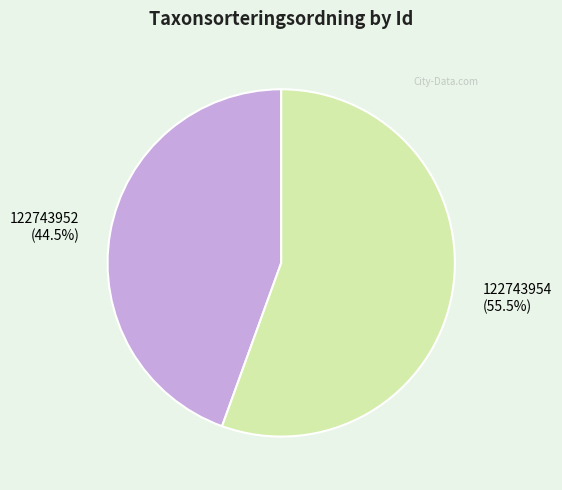

Does 122743954 represent more than half of the total?

Yes